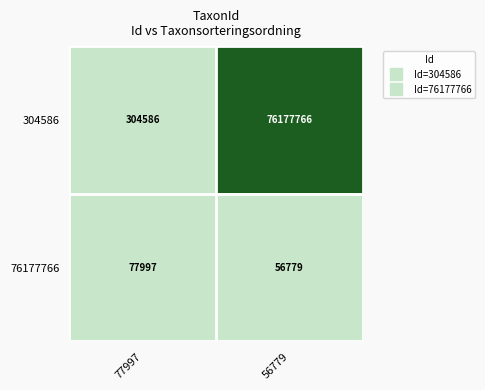

Which series has the largest total across all categories?

304586